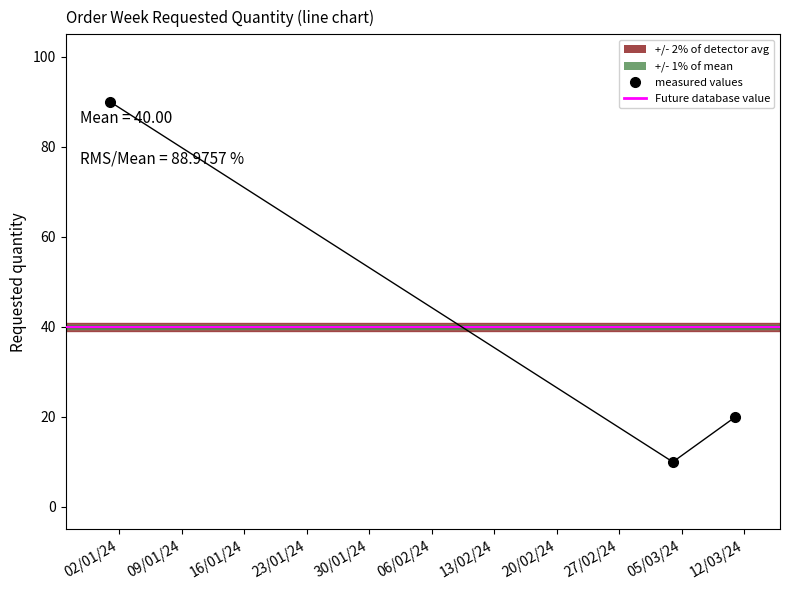

Count the values in the range 10 to 90.

3